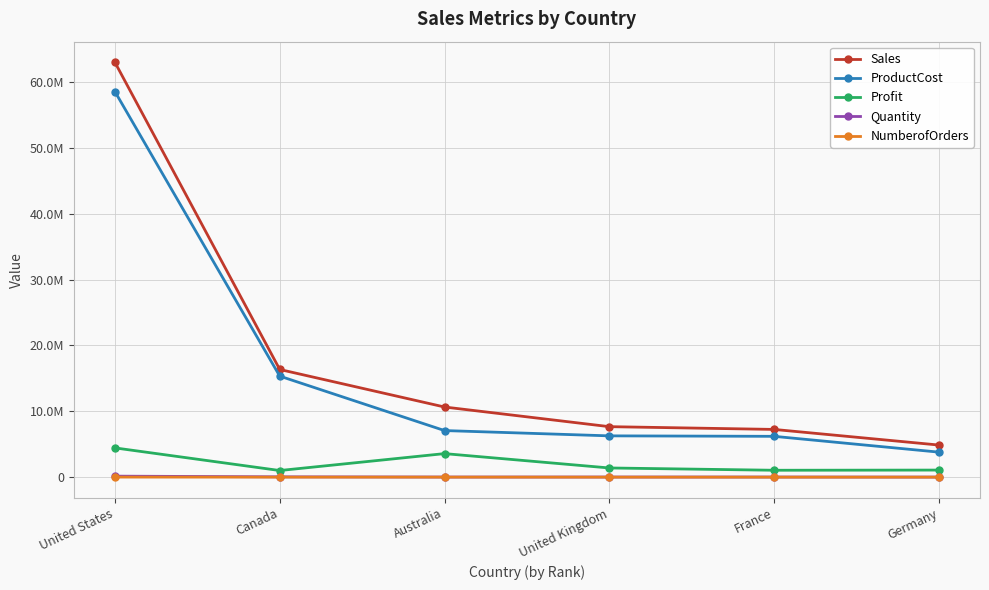

Does the chart display data point markers on the line(s)?

Yes